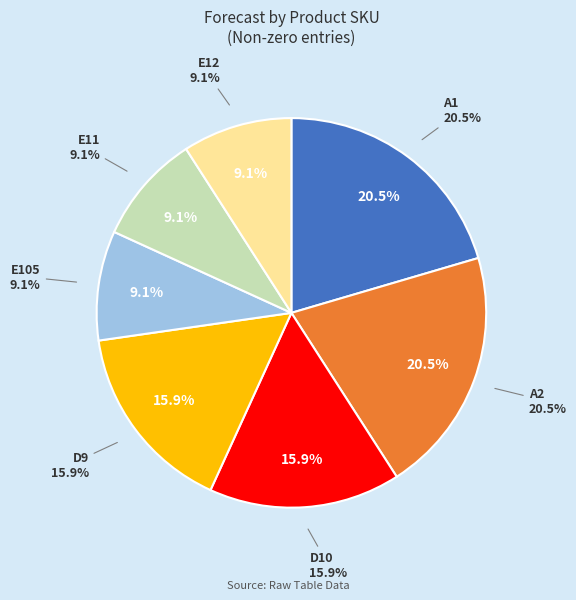

To the nearest percent, what is the combined percentage of B3 and A1?

20%